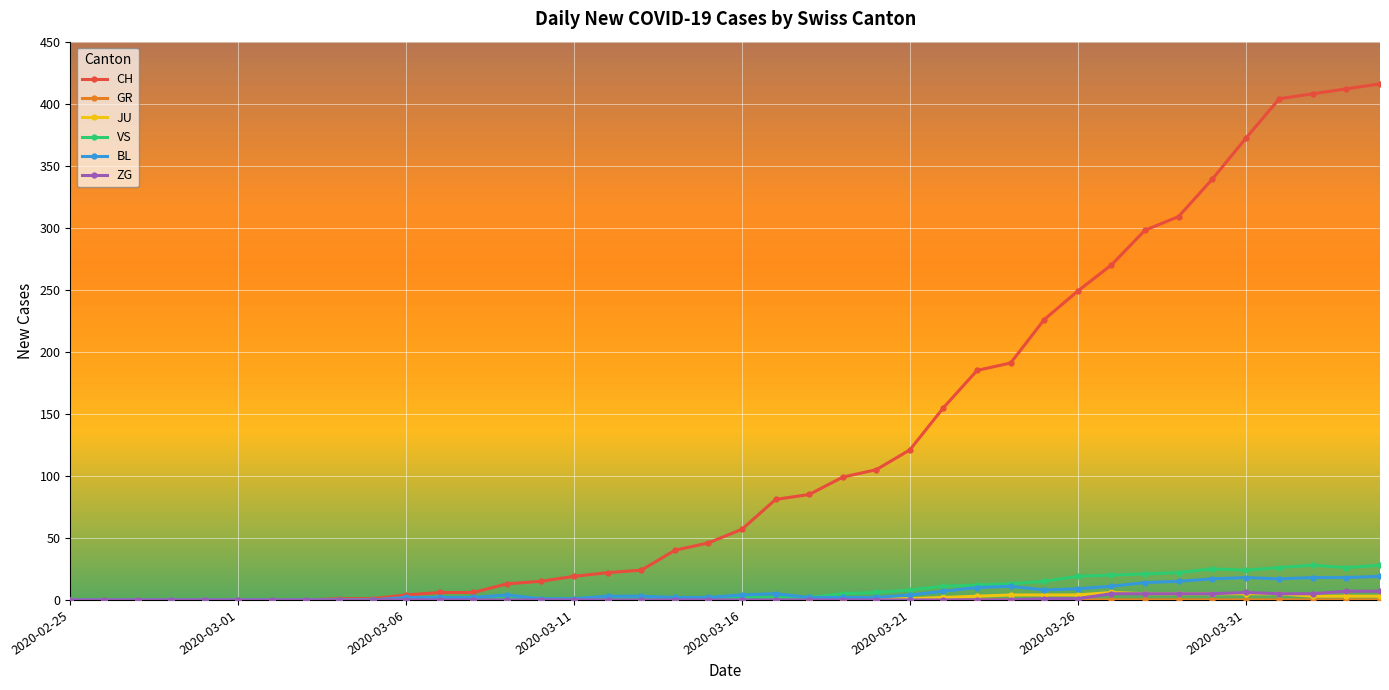

What is the maximum value shown in the chart?

416